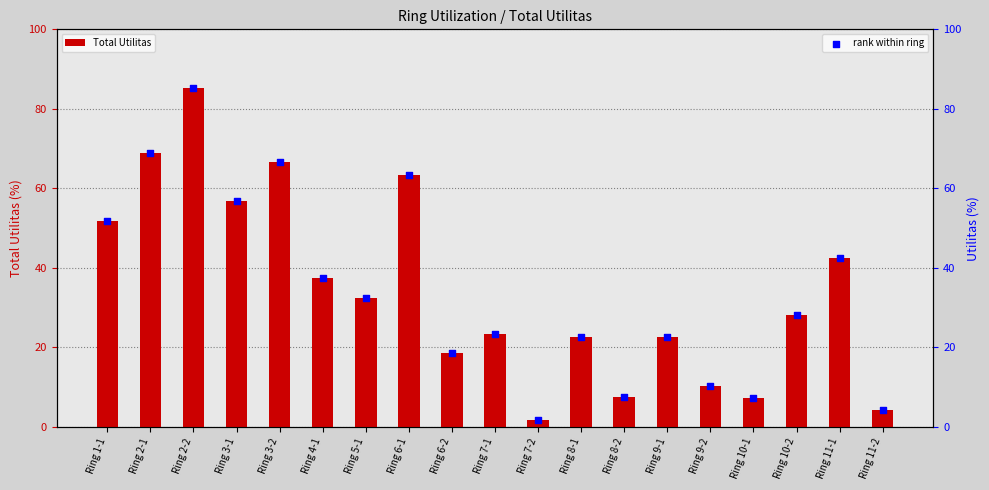

What are all the series names shown in the legend?

Total Utilitas, rank within ring